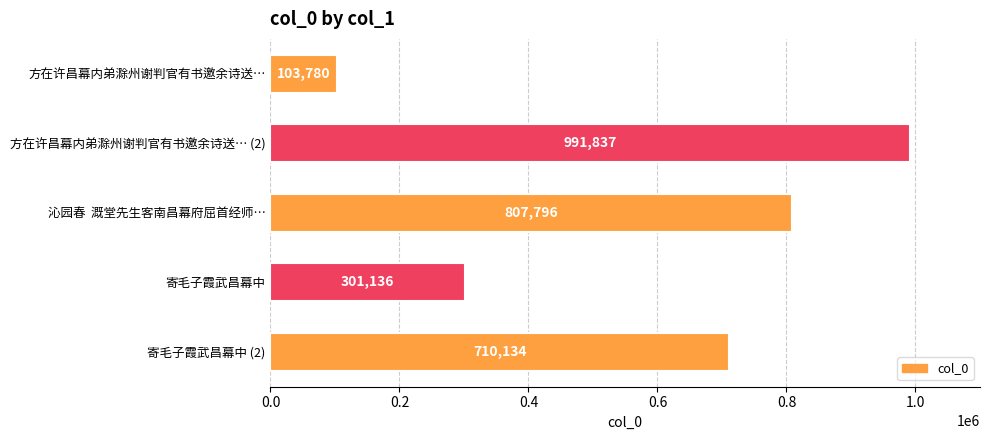

Does the chart contain any negative values?

No